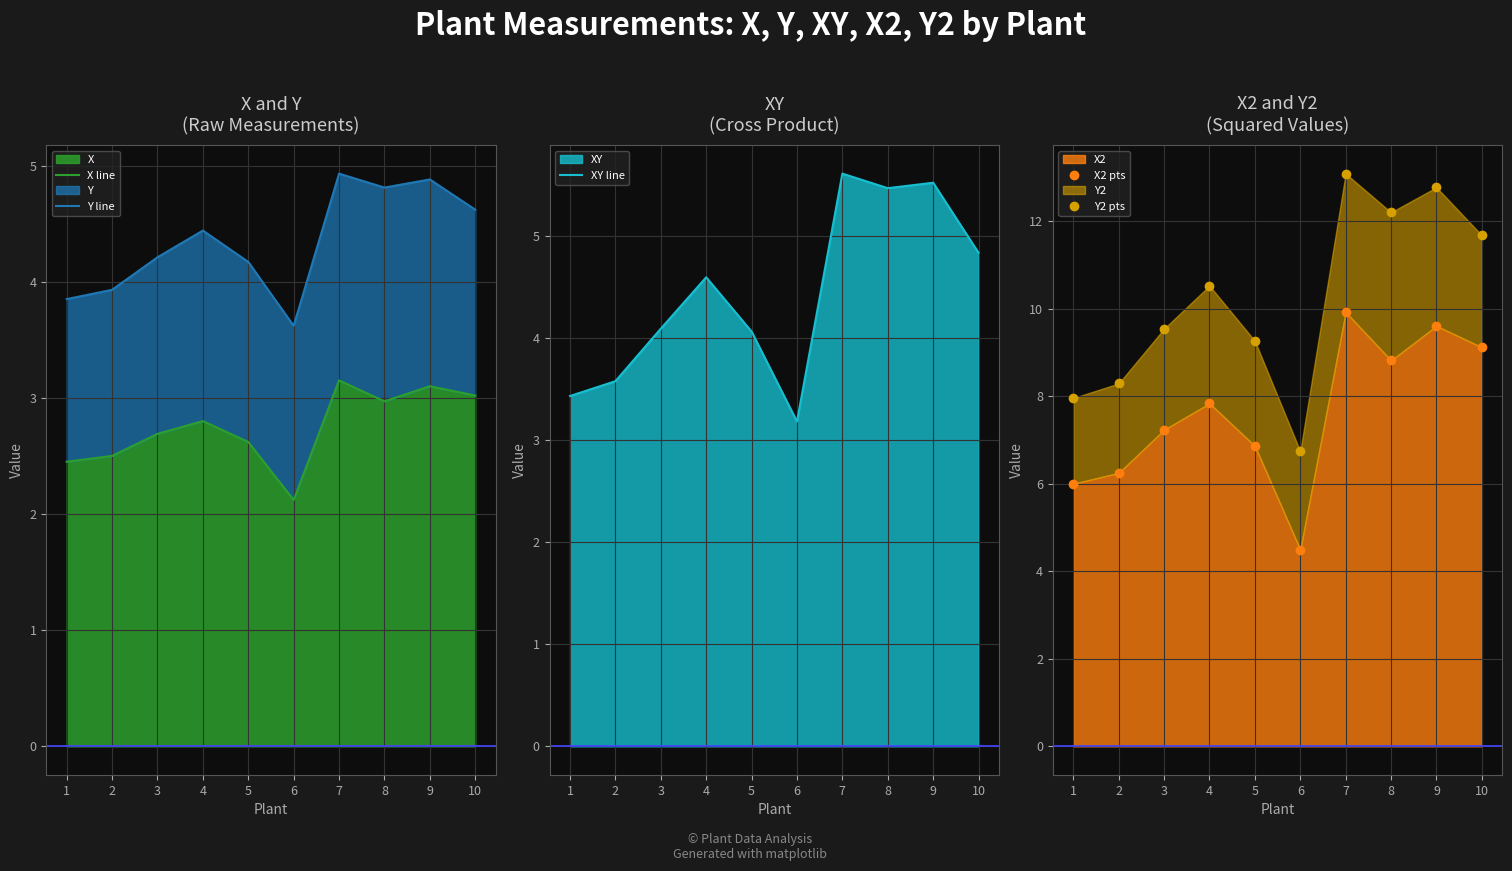

Rank the series at 7 from highest to lowest value.

Y2 pts, X2 pts, XY line, Y line, X line